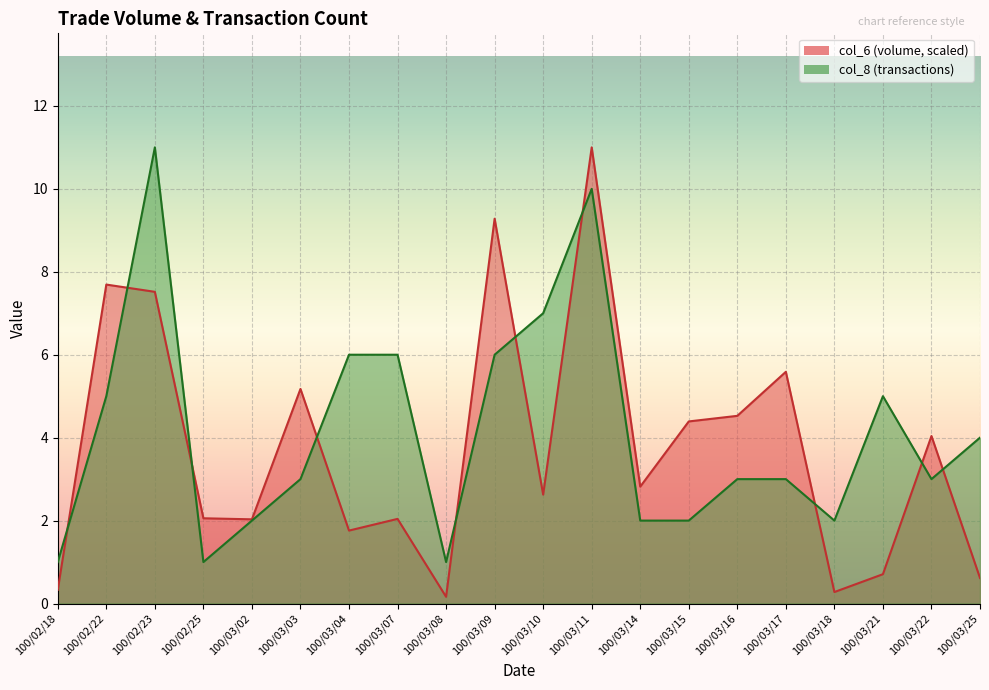

Read the col_6 value at 100/03/25.

0.6